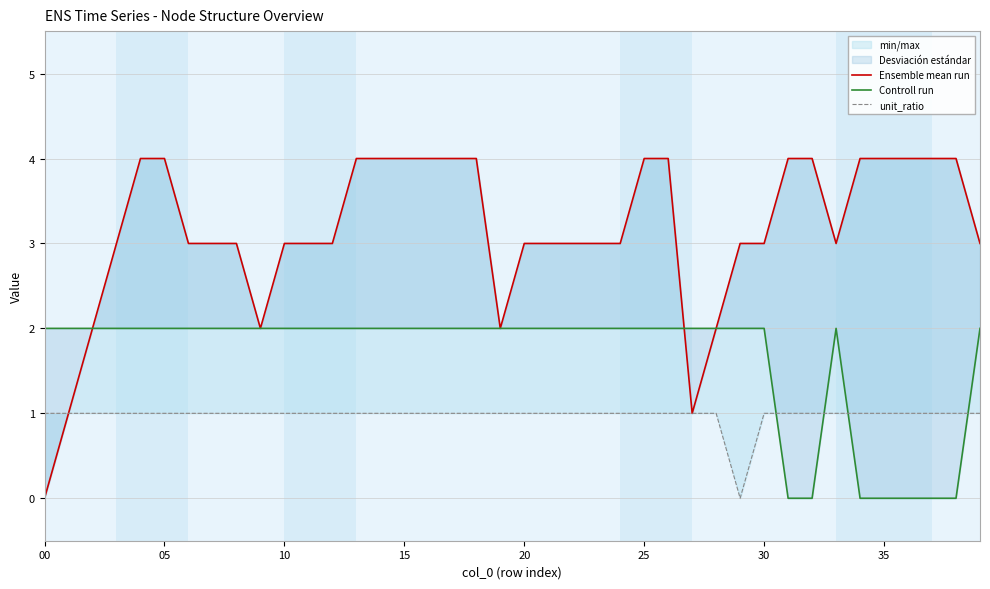

How many data points in Ensemble mean run are above 3?

17